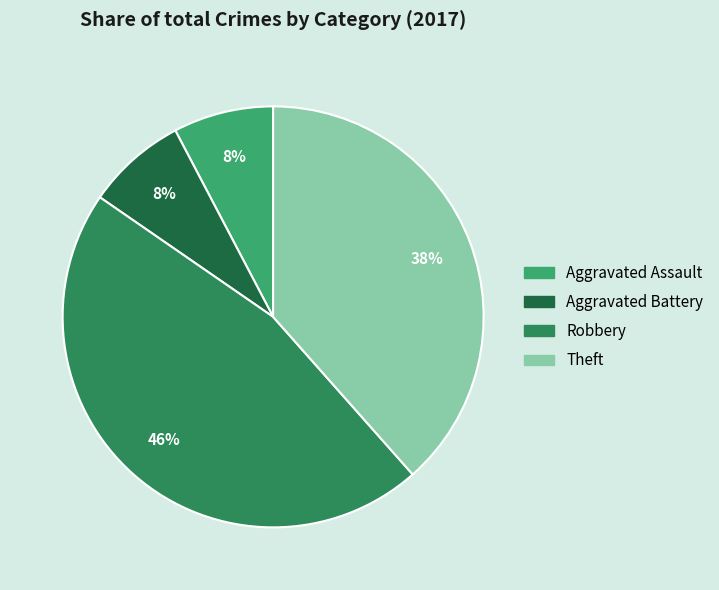

To the nearest percent, what is the difference between the largest and smallest slice percentages?

38%